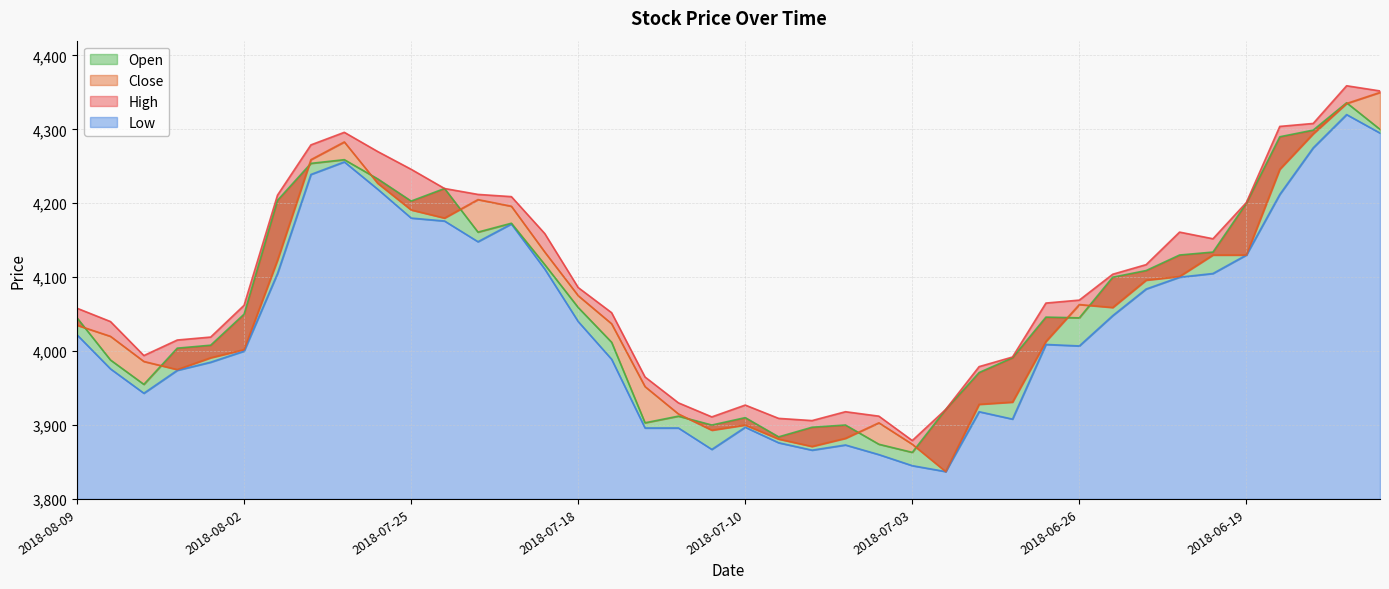

What is the average value of the High series?

4094